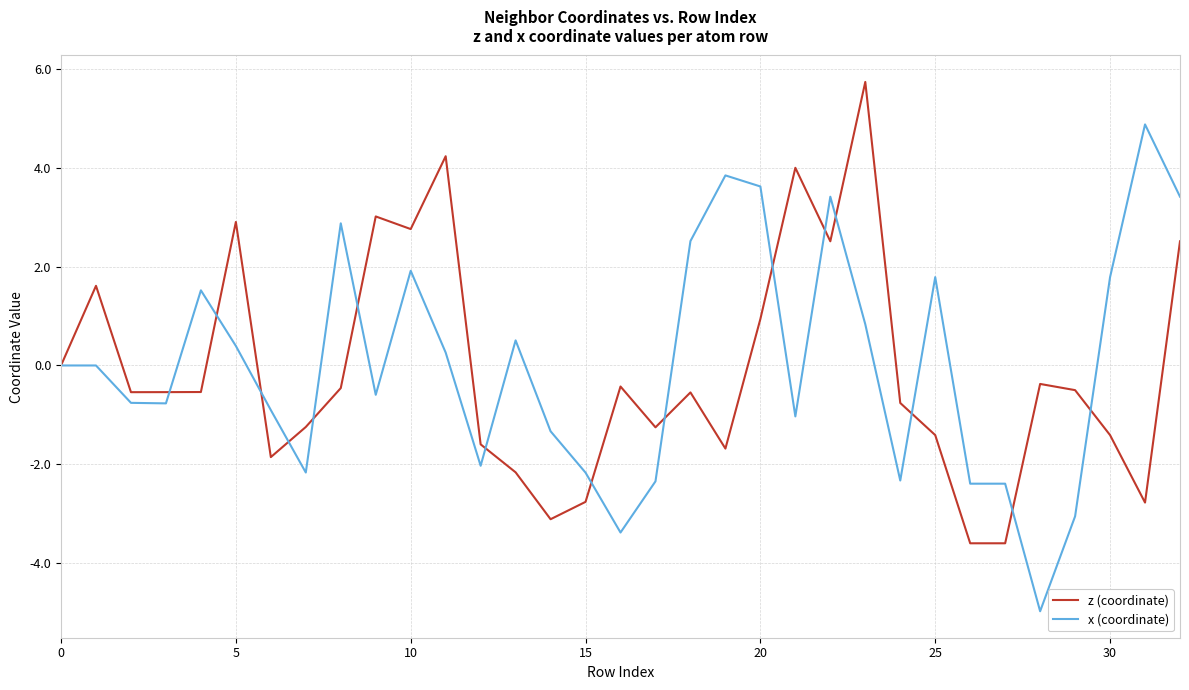

Which series has the widest spread of values?

x (coordinate)